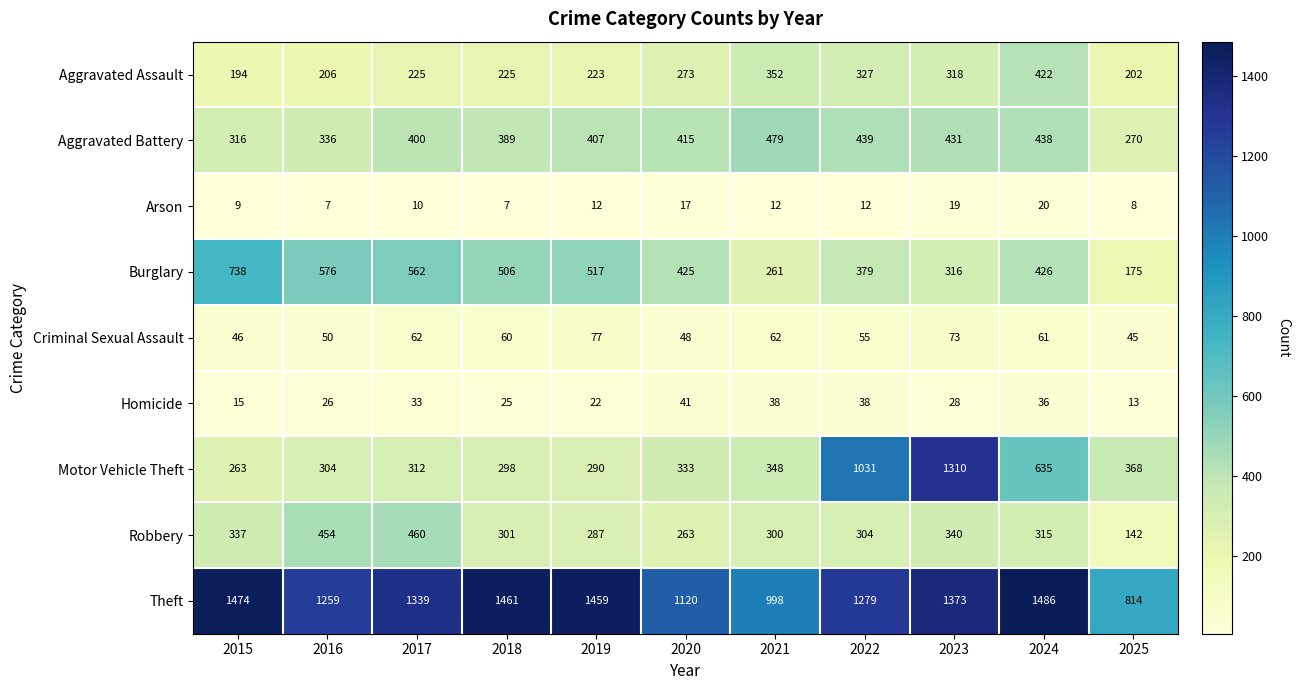

True or false: Aggravated Assault has a value of 61 at 2017.

False